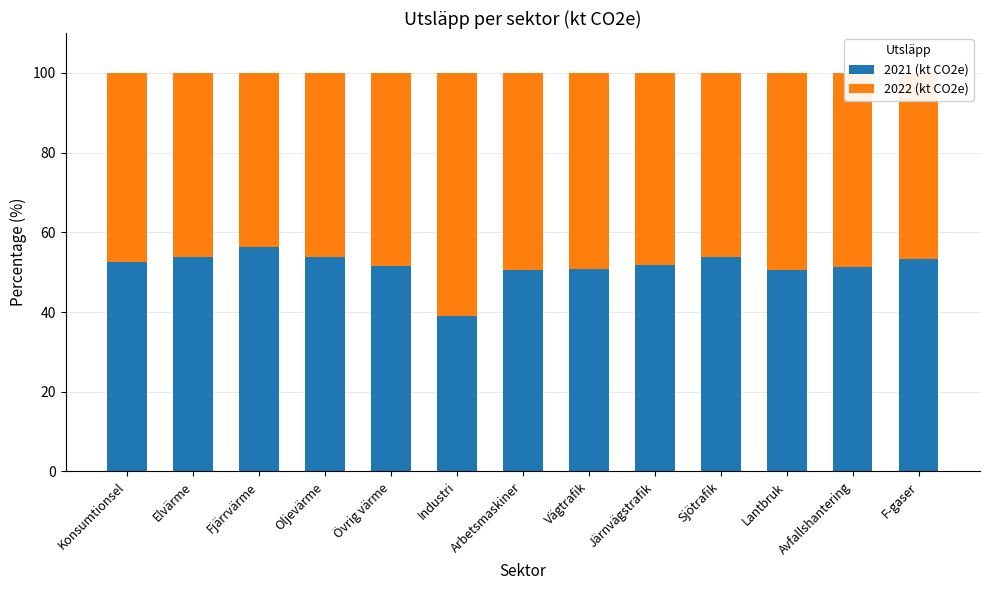

What is the total value across all series at Övrig värme?

100.0